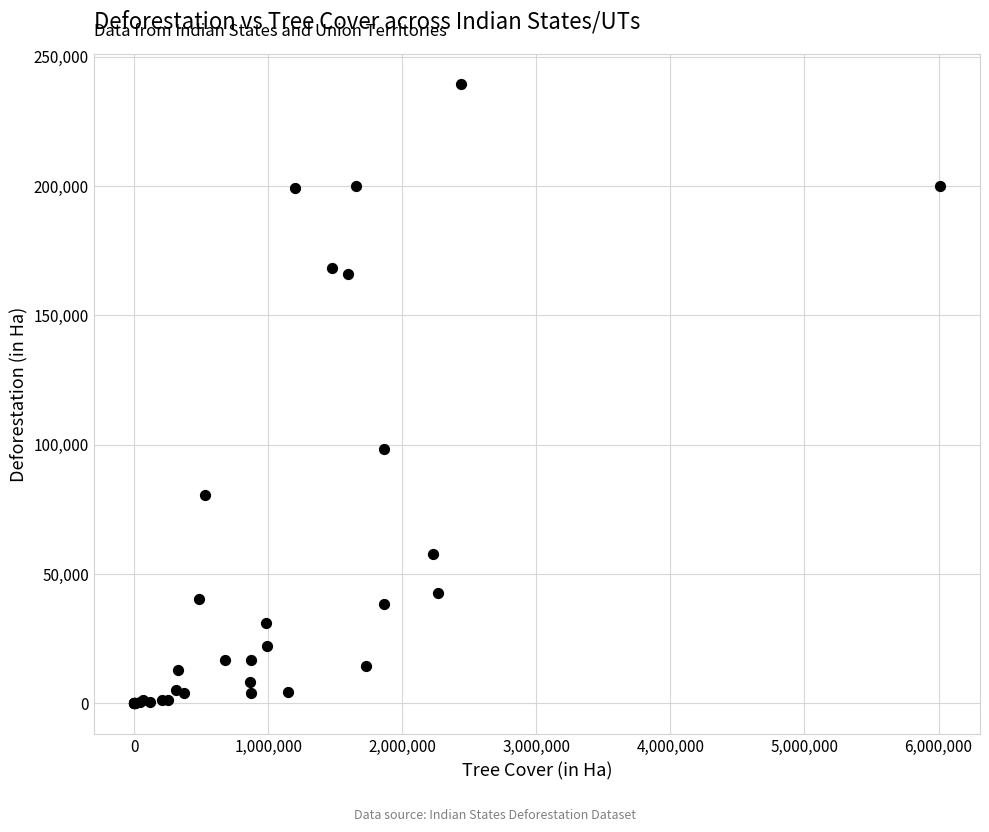

What Y value in the scatter plot is closest to 119626?

98174